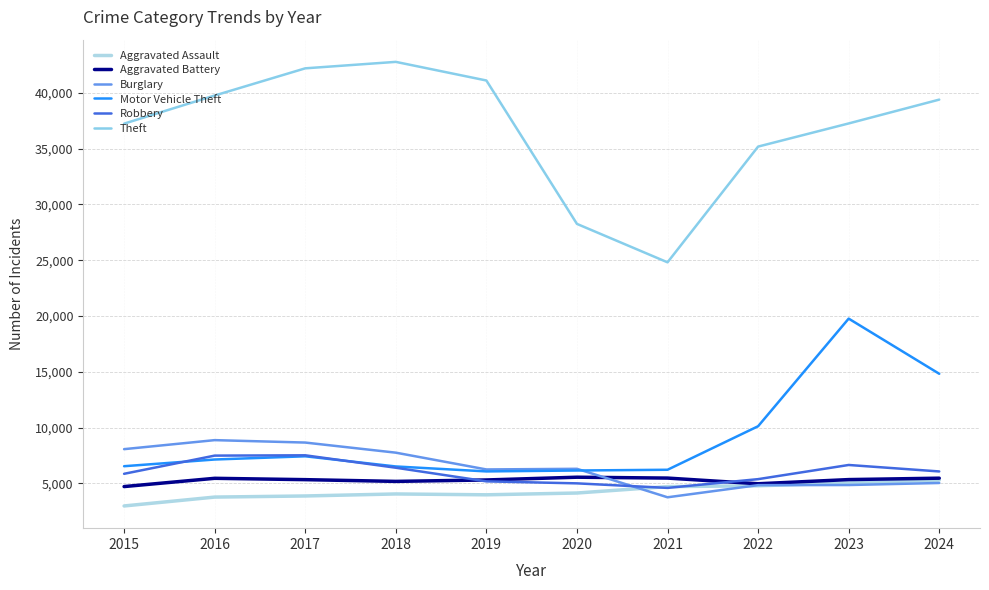

How many lines are shown in the chart?

6